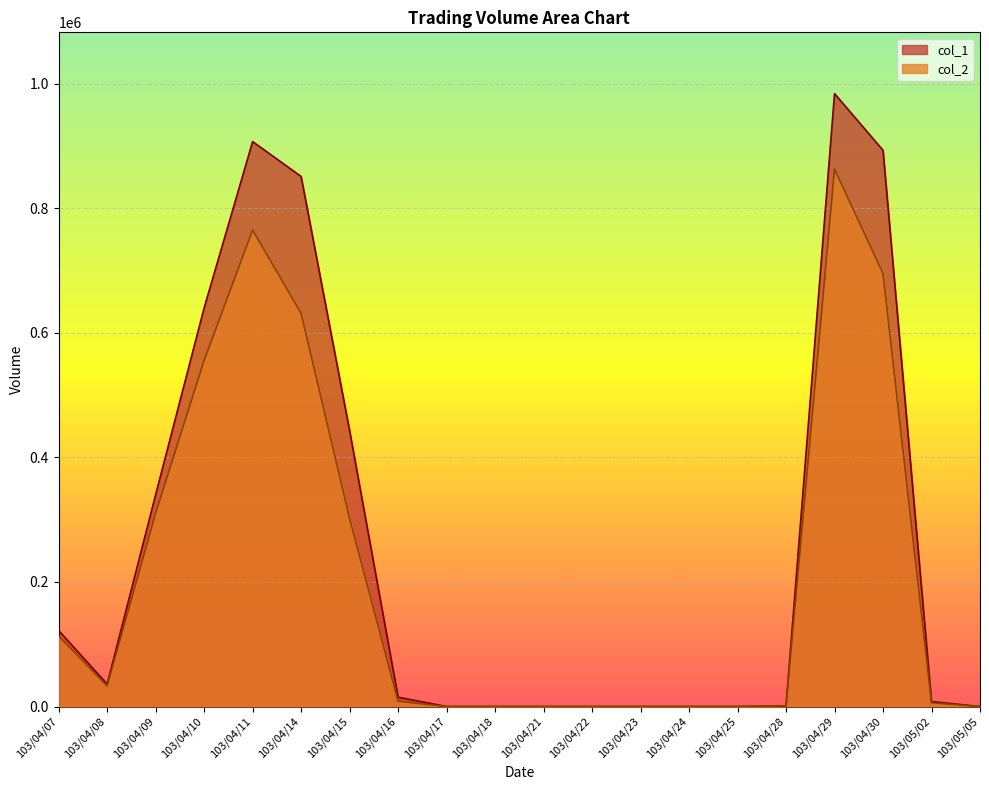

At how many categories does at least one series exceed 626320?

5